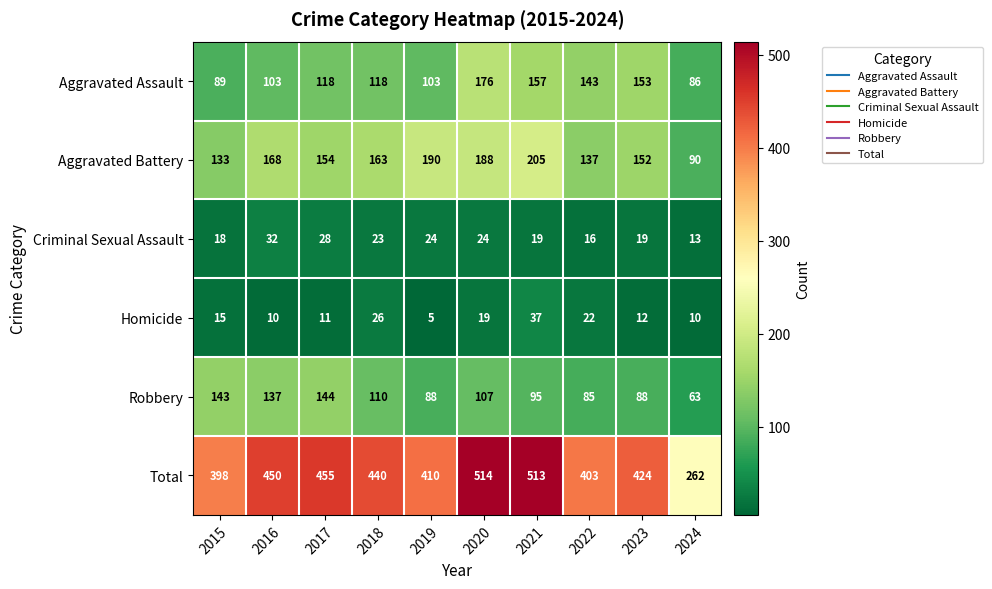

At how many categories does at least one series exceed 124?

10